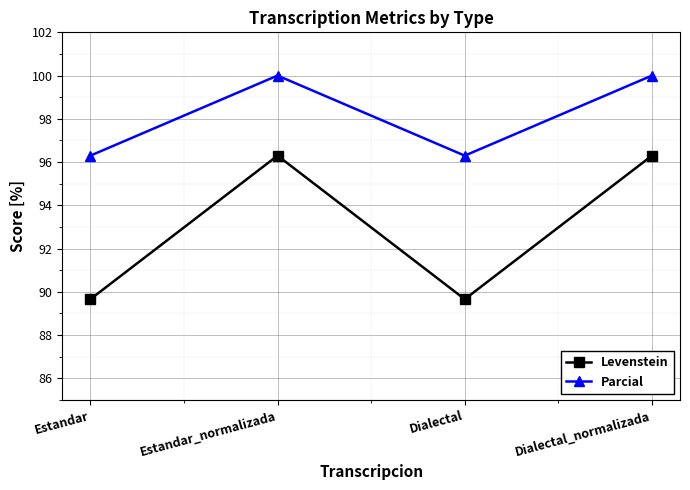

At which label does Levenstein first exceed 96?

Estandar_normalizada